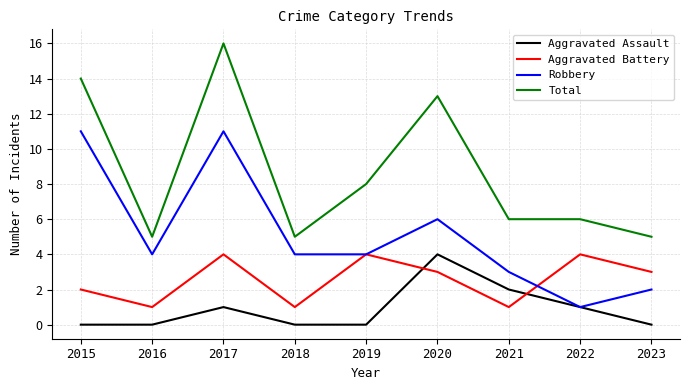

What is the average value of the Aggravated Assault series?

1